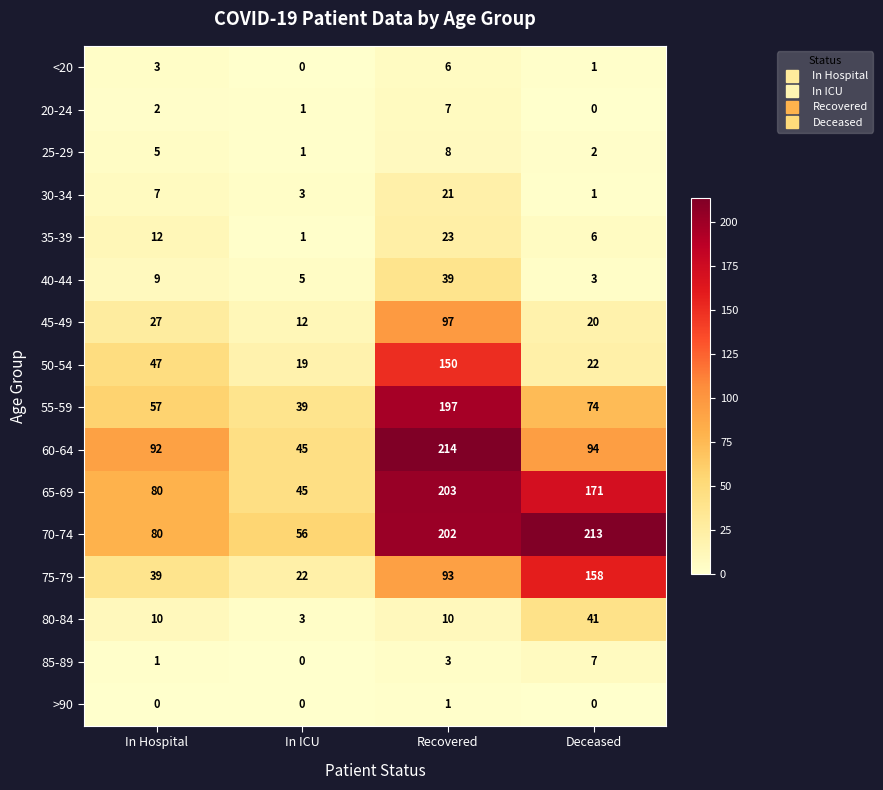

What is the maximum value for 40-44?

39